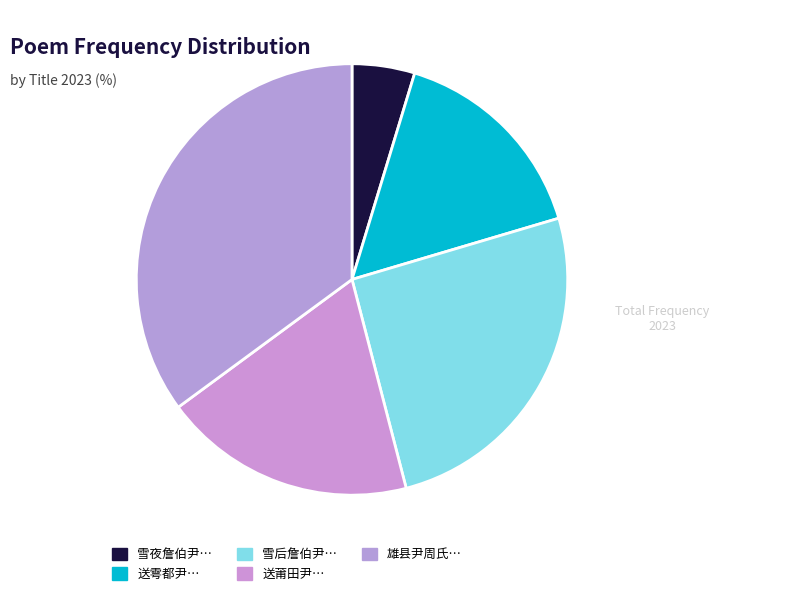

How many segments does this pie chart have?

5